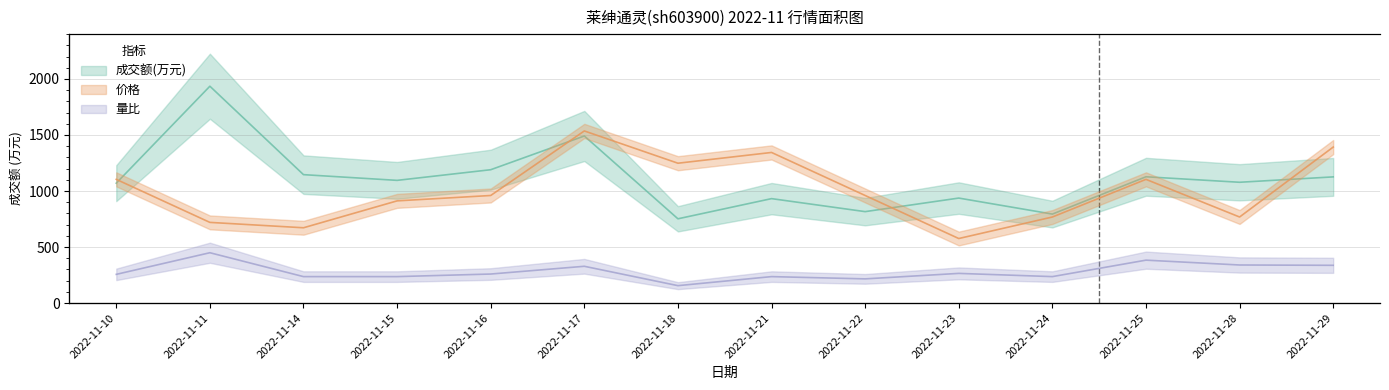

What is the value of the 价格 point at the 6th from the left?

6.6